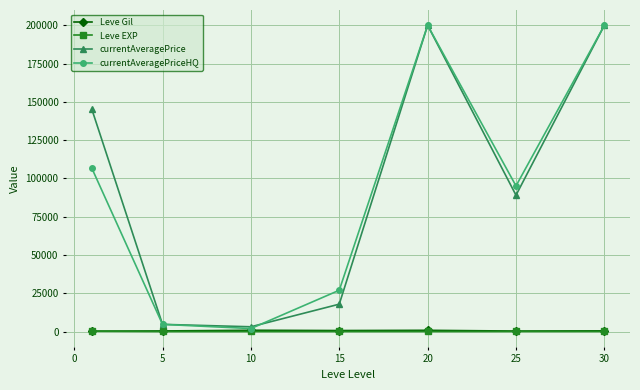

True or false: currentAveragePrice has more than 1 interior local peaks.

False